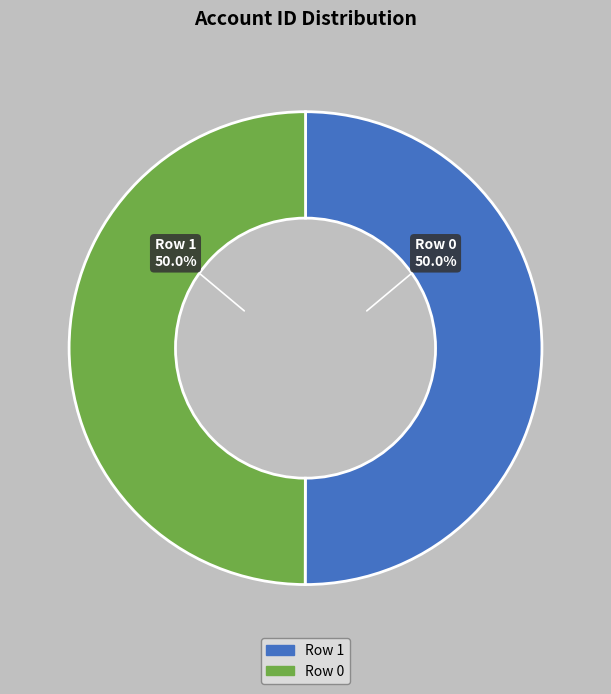

Count the number of slices in the pie.

2